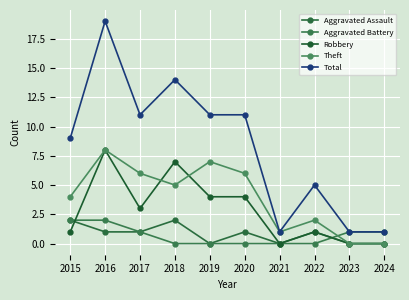

Which category has the lowest value across all series?

2019